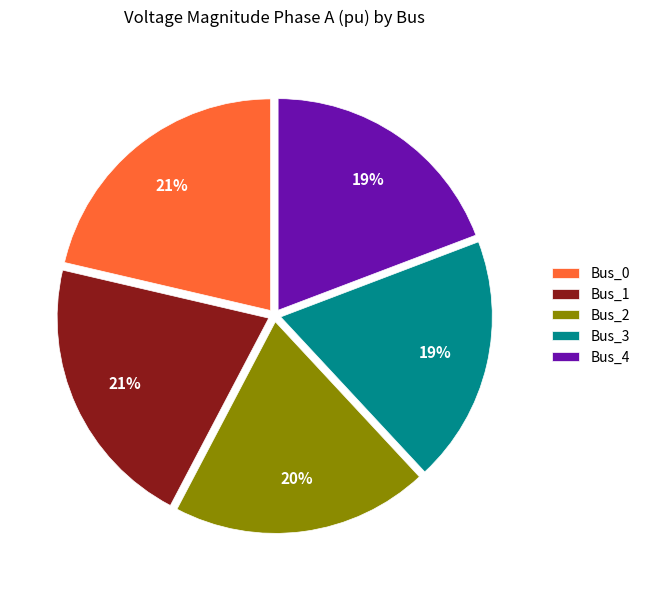

Which has a higher value, Bus_1 or Bus_2?

Bus_1